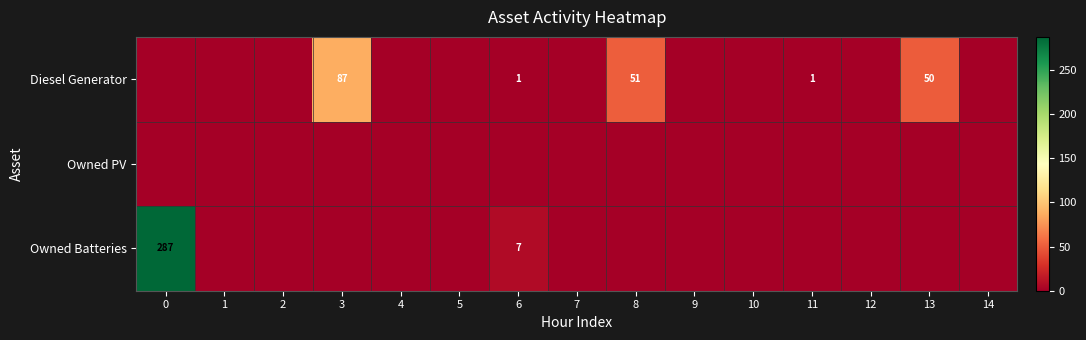

True or false: Owned Batteries has a value of 0 at 4.

True